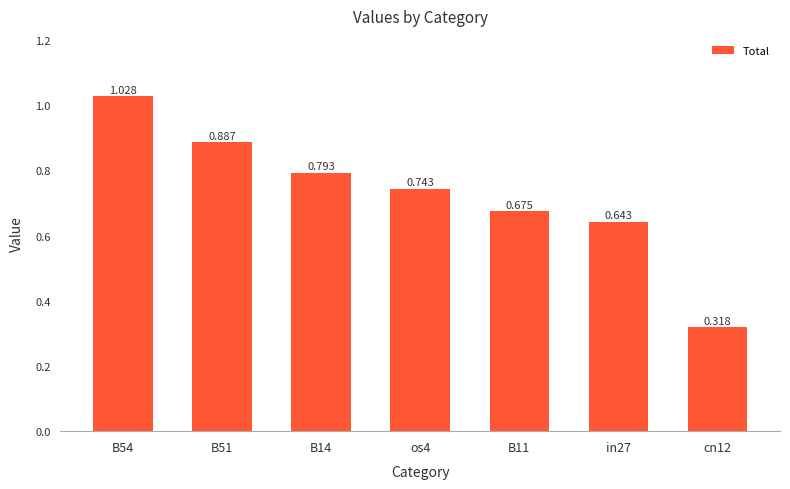

Does the chart contain any negative values?

No